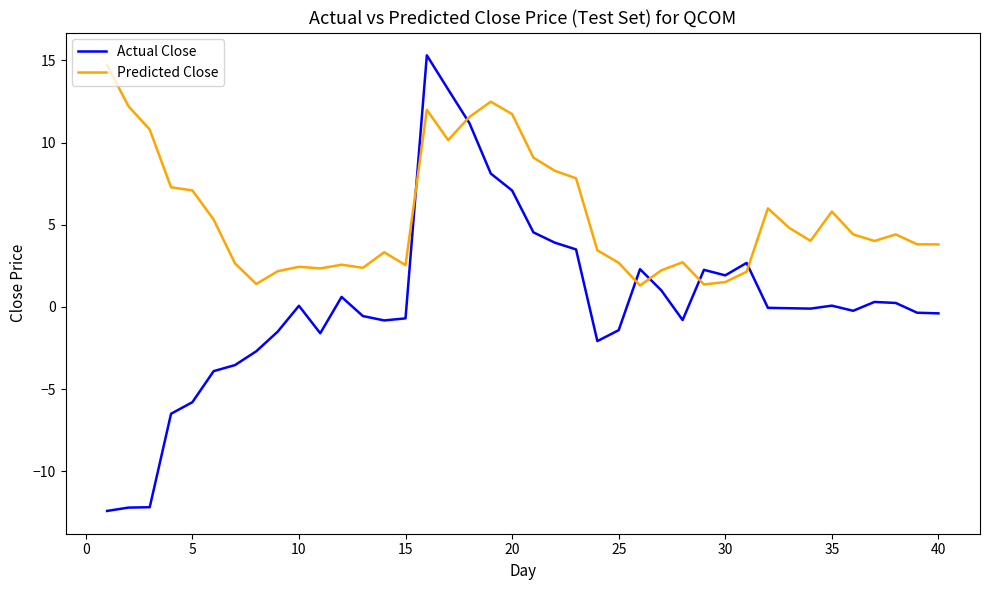

Which series has the widest spread of values?

Actual Close